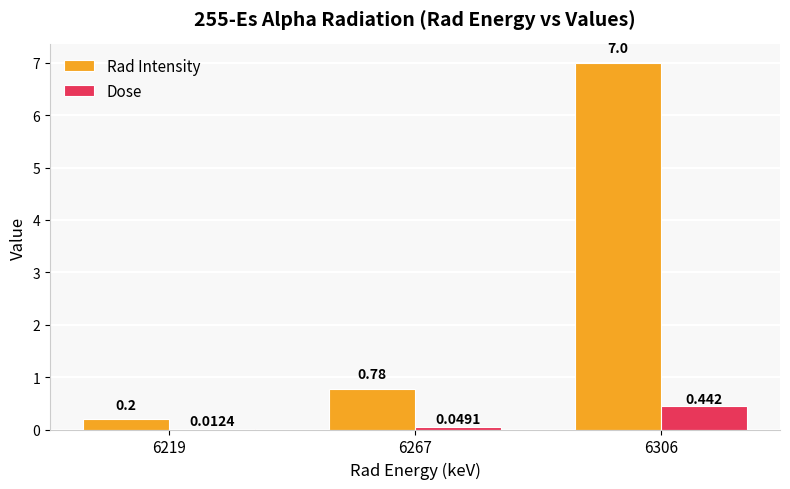

Between 6267 and 6306, which series saw the biggest shift?

Rad Intensity